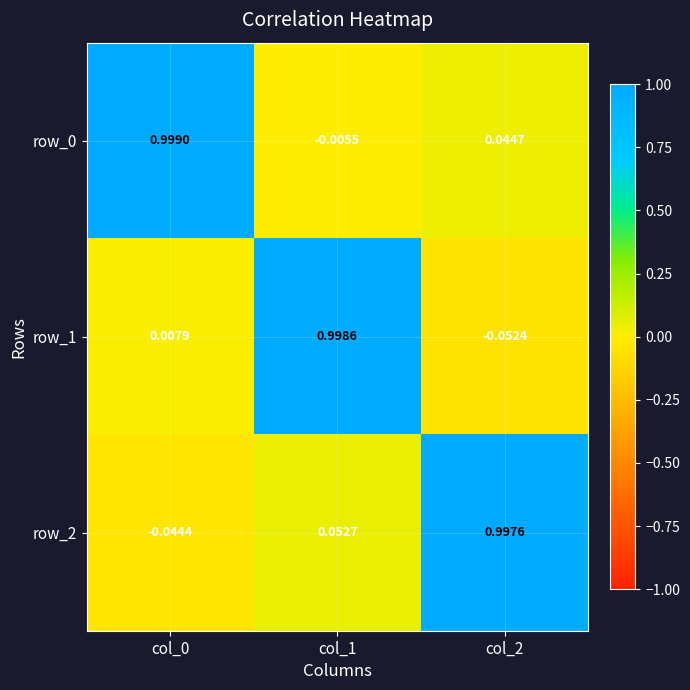

Is the value of row_1 at col_0 greater than the value of row_2 at col_0?

Yes